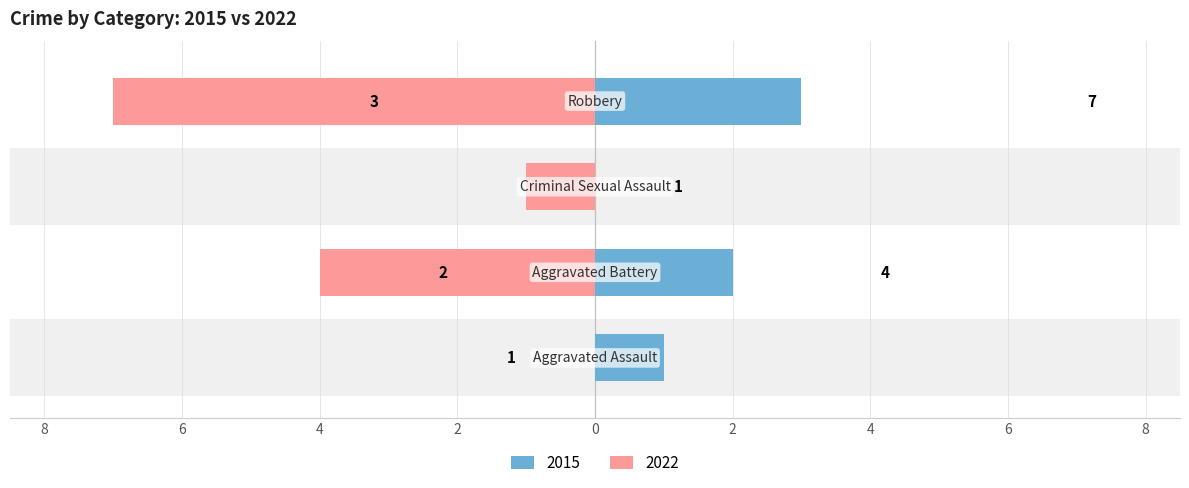

Reading left to right, what are all the values shown in this chart?

Left (2015): Aggravated Assault=1	Aggravated Battery=2	Criminal Sexual Assault=0	Robbery=3
Right (2022): Aggravated Assault=0	Aggravated Battery=-4	Criminal Sexual Assault=-1	Robbery=-7